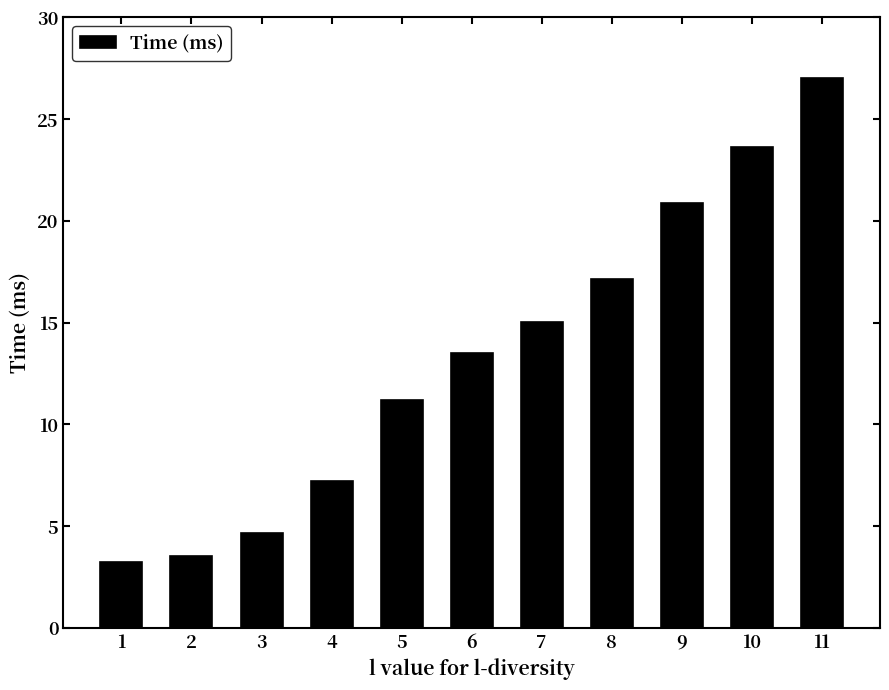

List the labels in order of value, smallest first.

1, 2, 3, 4, 5, 6, 7, 8, 9, 10, 11